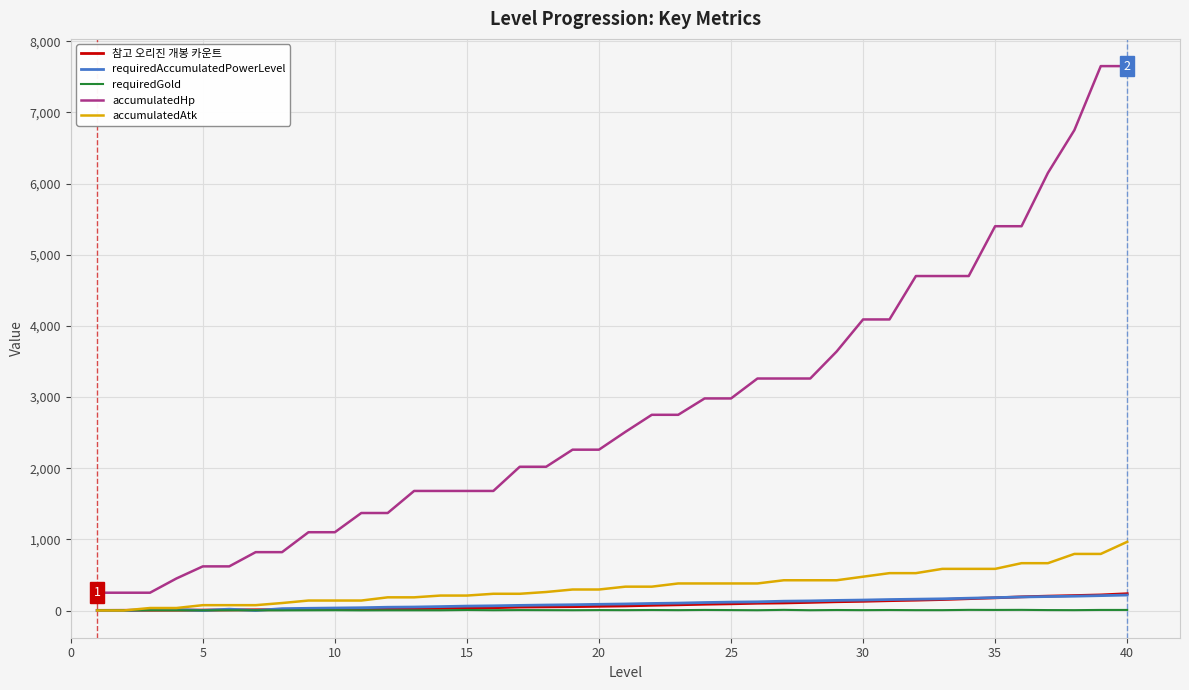

True or false: accumulatedHp and accumulatedAtk intersect in this chart.

False